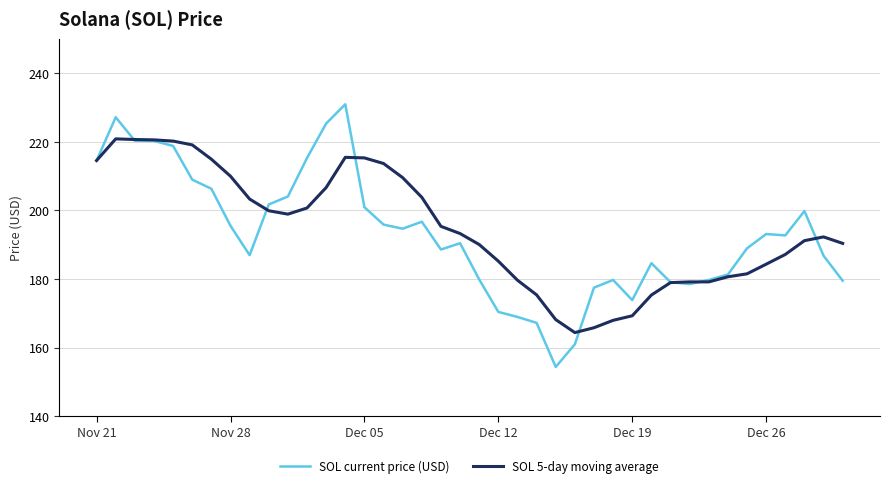

Which series has the largest range (max minus min)?

SOL current price (USD)